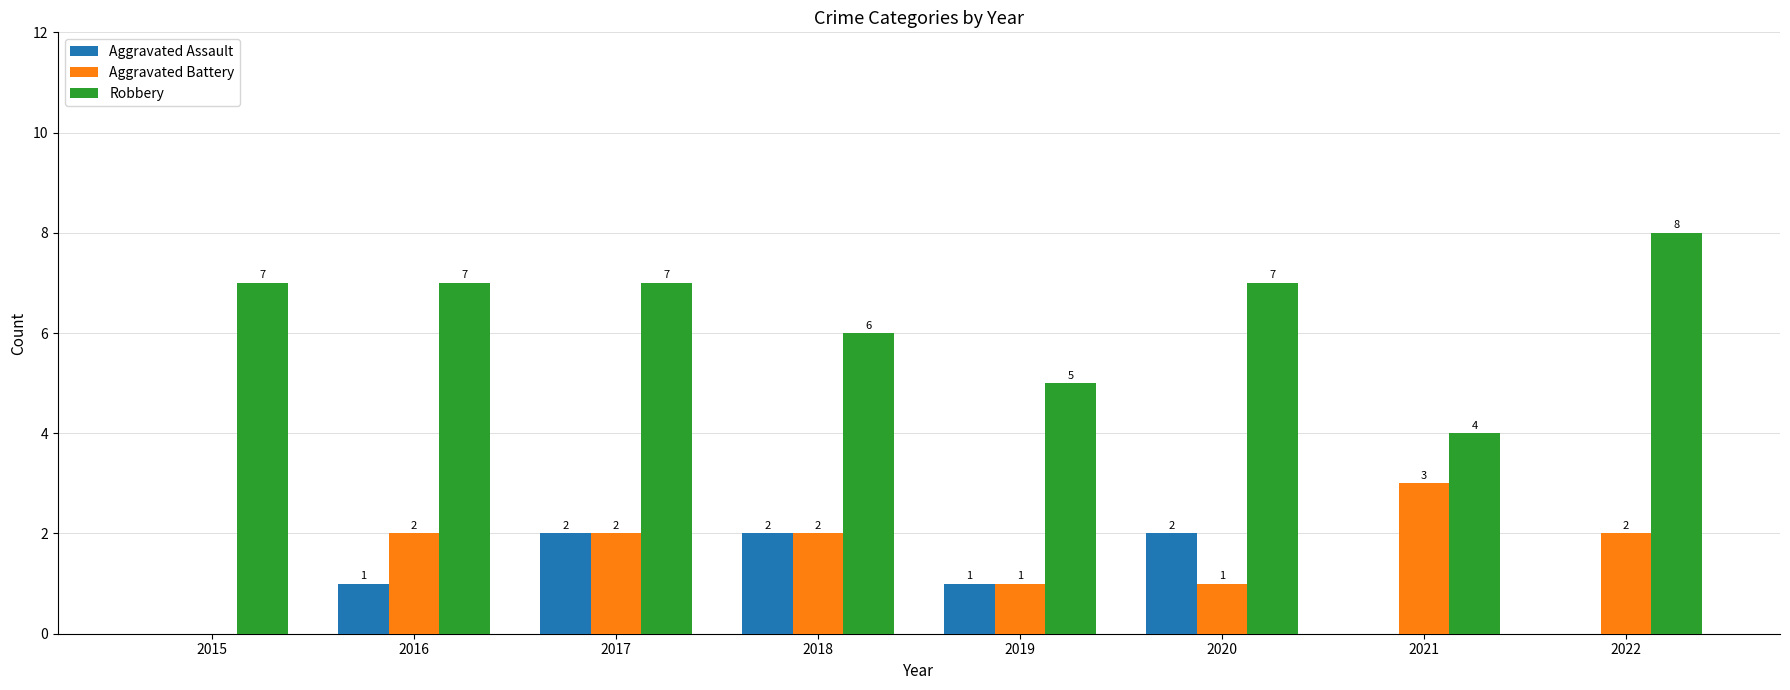

Count the number of categories in the chart.

8